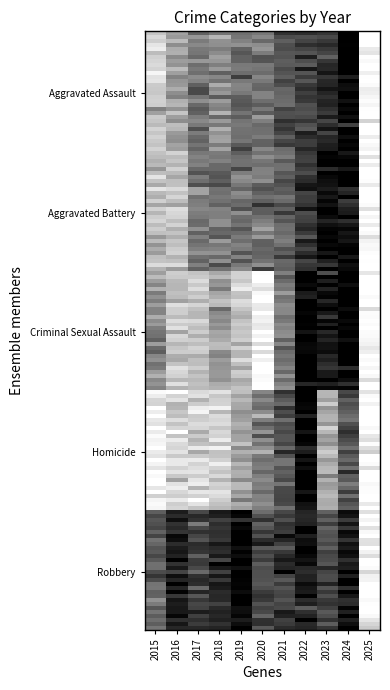

Which series has the largest range (max minus min)?

Aggravated Assault